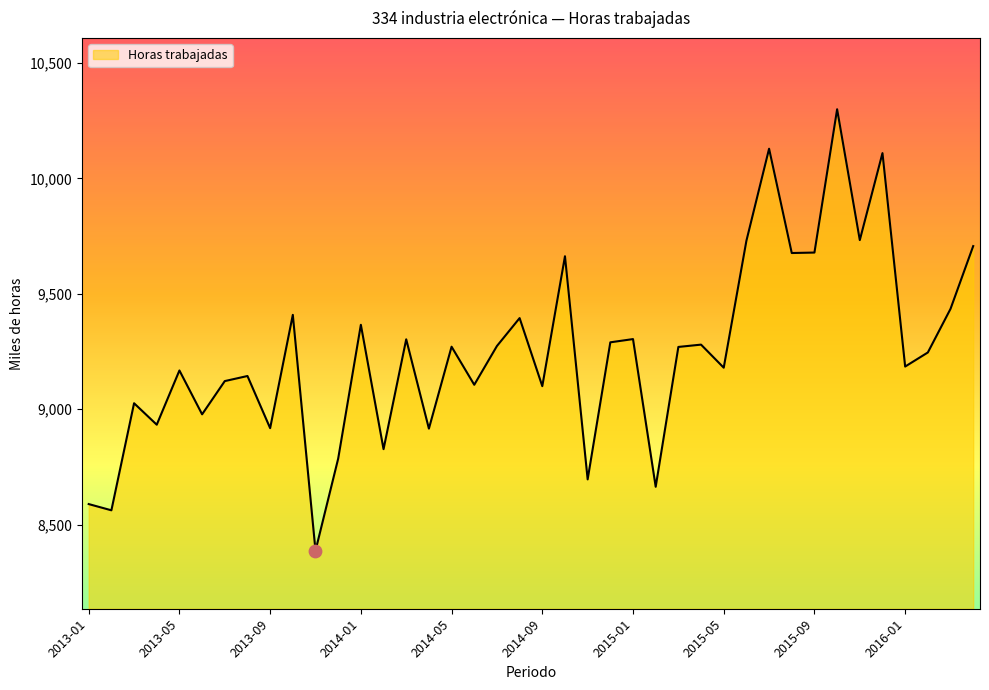

What is the difference between the maximum and minimum values?

1913